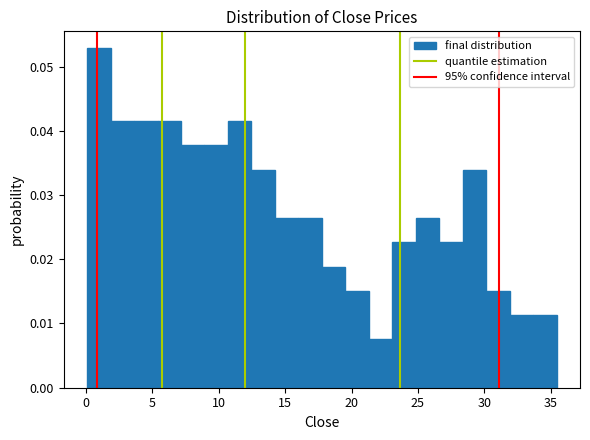

Around what value on the x-axis is the tallest bar? Give the approximate position of its centre, as read against the axis.

1.0